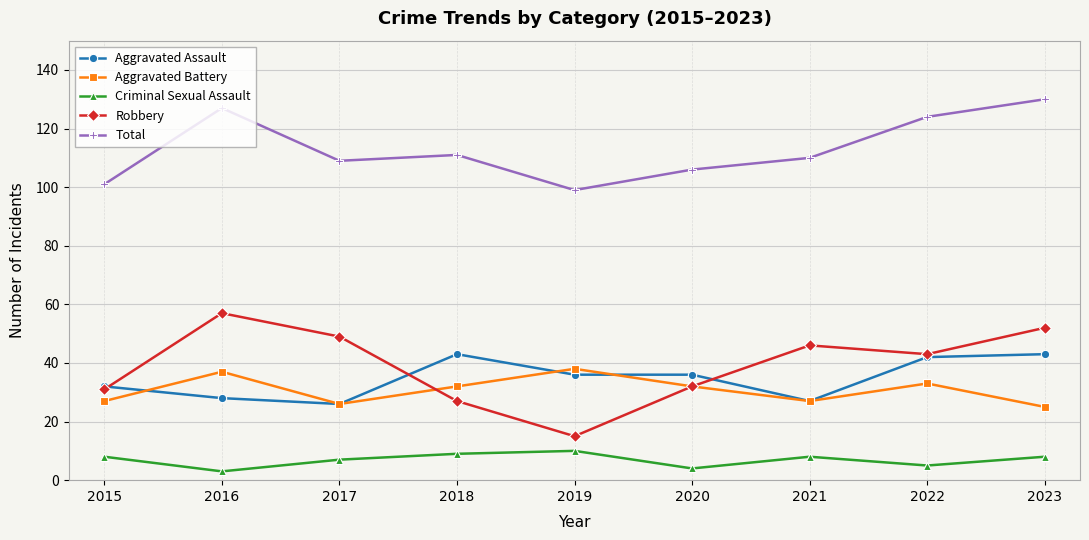

What is the value of the Total point at the 7th from the left?

110